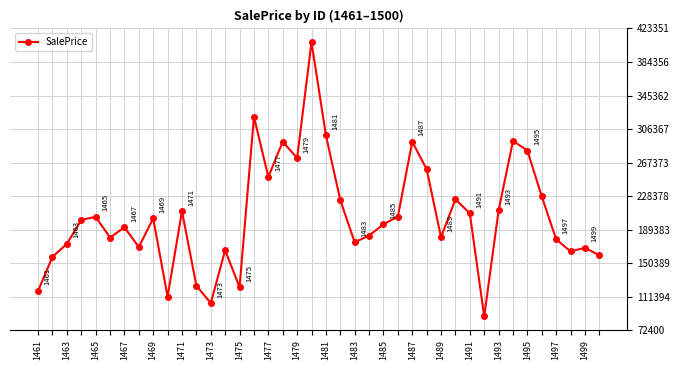

What is the value of the 34th point from the left?

292529.9